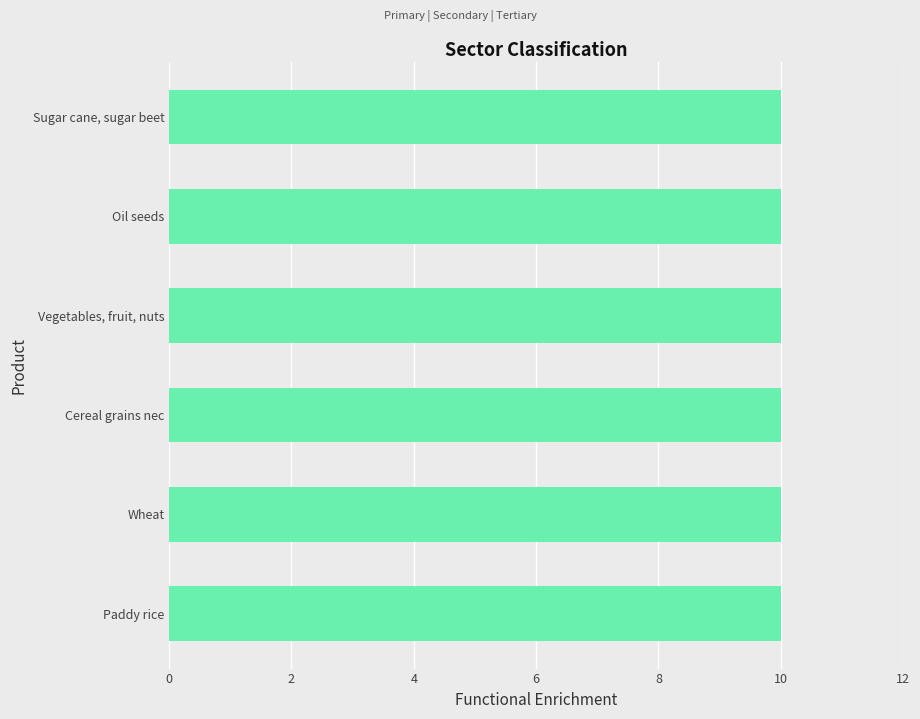

What are all the series names shown in the legend?

Primary, Secondary, Tertiary